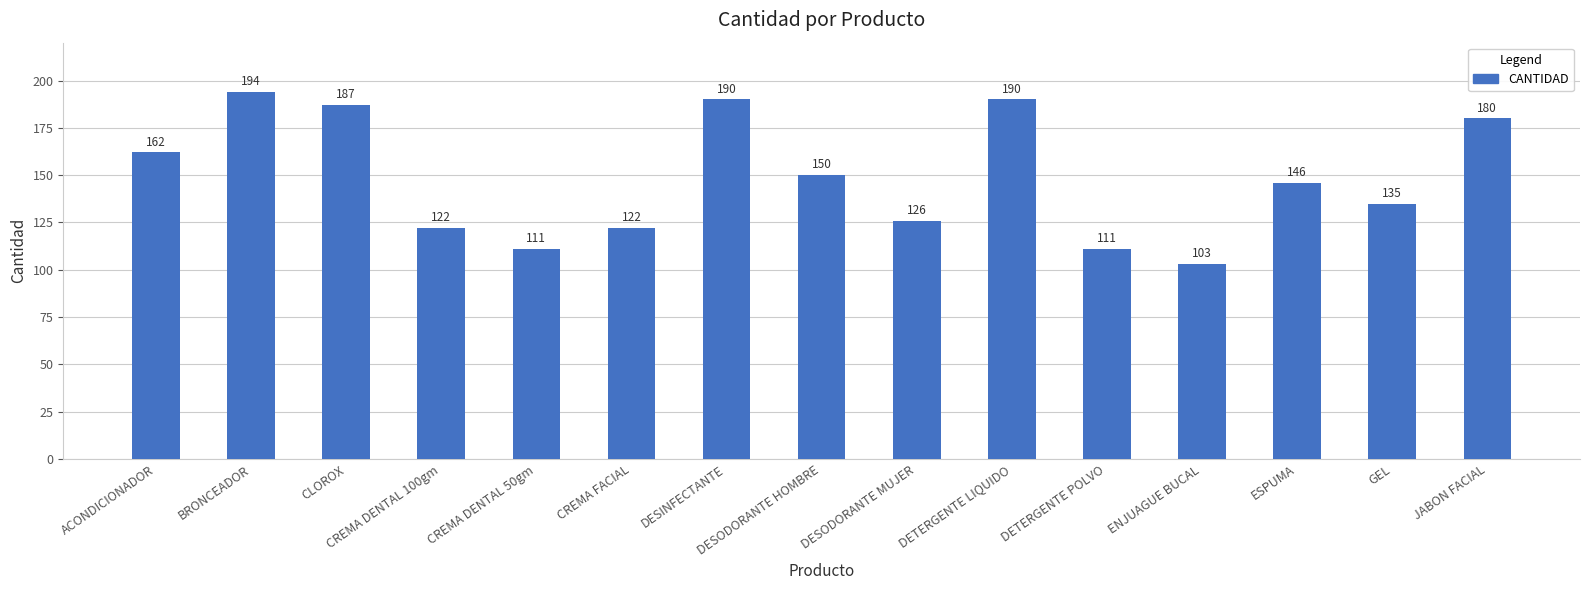

How many data points are less than 146?

7